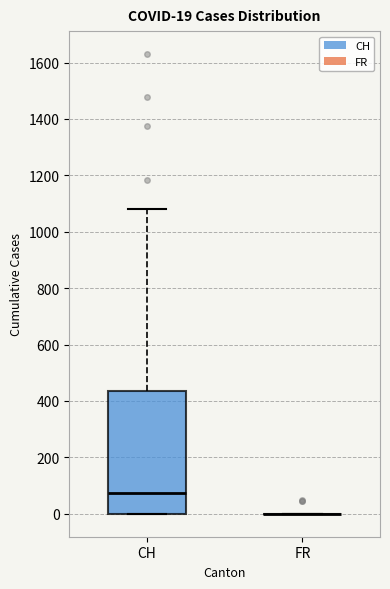

Comparing the boxes themselves (not the whiskers), which one is the tallest?

CH